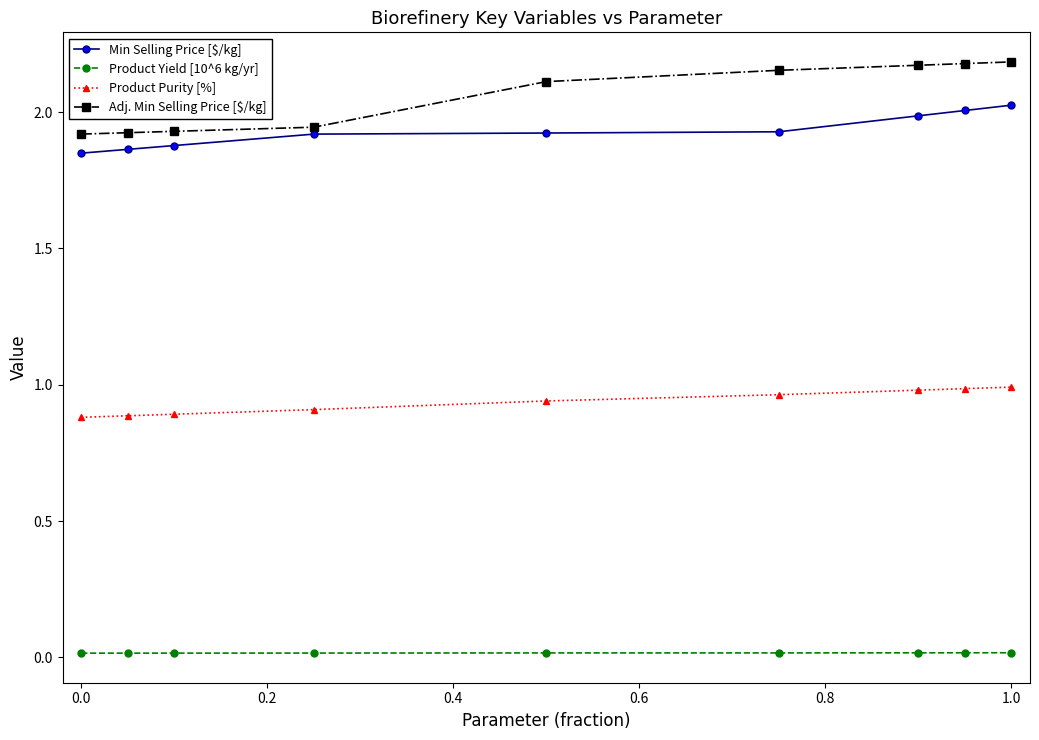

Which series has the widest spread of values?

Adj. Min Selling Price [$/kg]